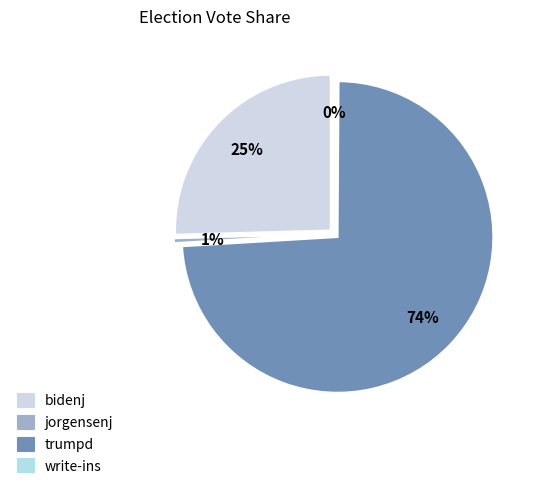

What is the largest slice in the pie chart?

trumpd